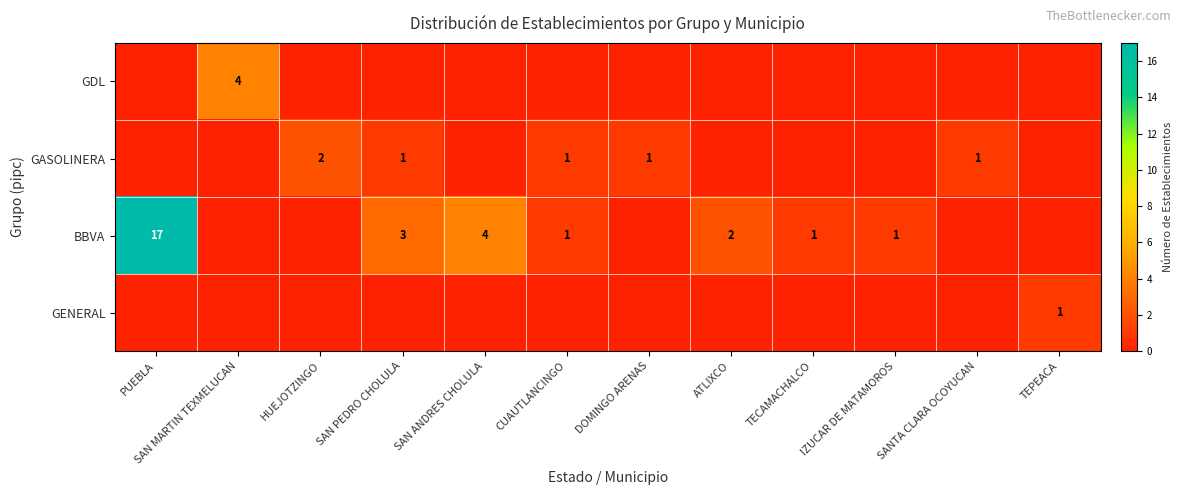

The GASOLINERA series shows 0 at CUAUTLANCINGO. True or false?

False